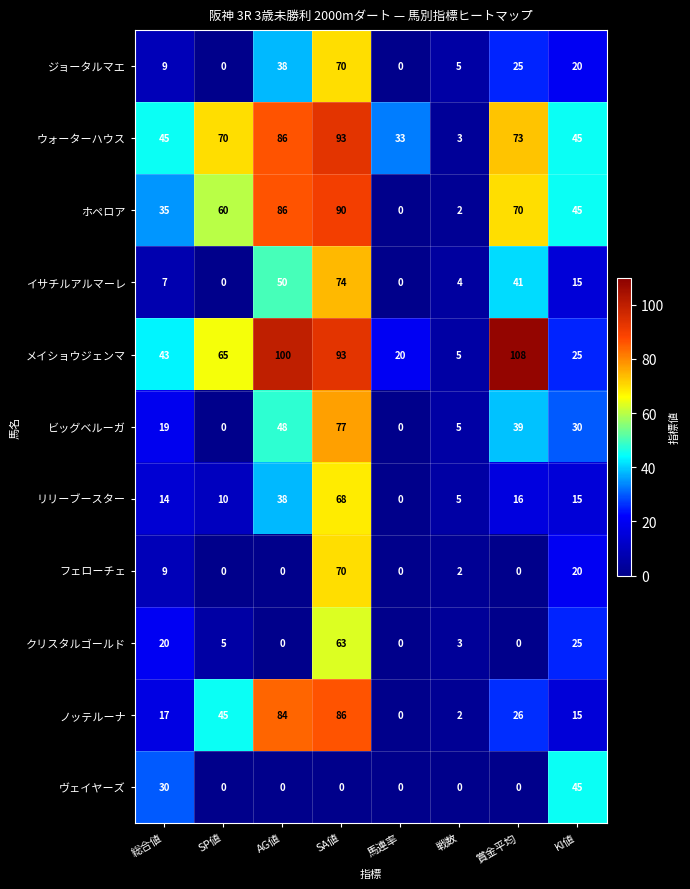

Which series has the largest total across all categories?

メイショウジェンマ